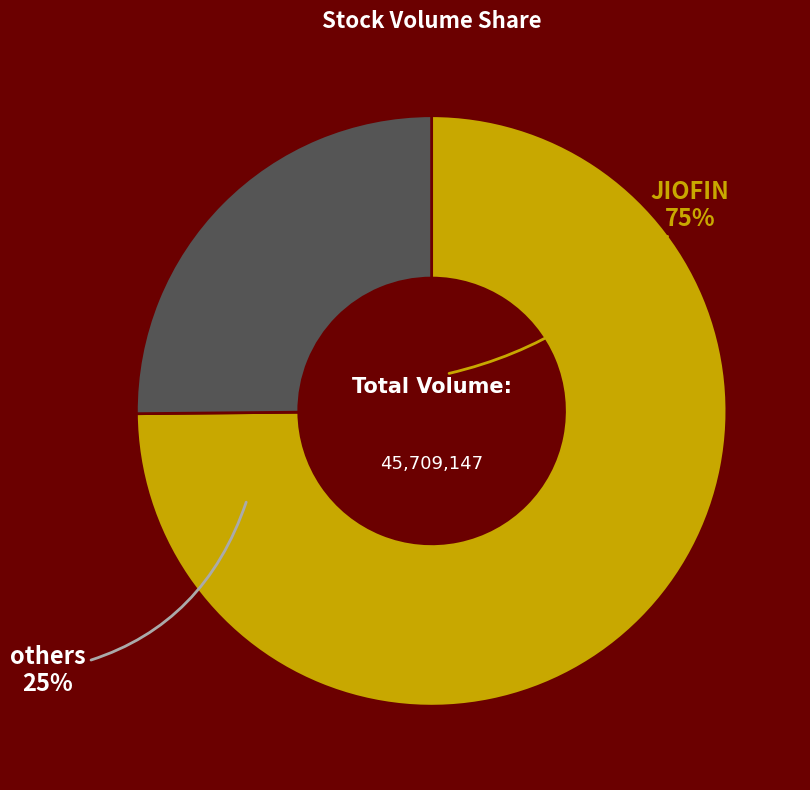

What is the majority slice?

JIOFIN